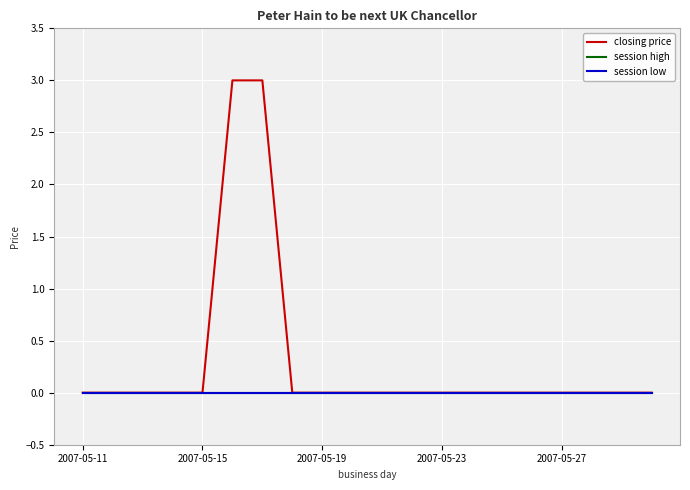

True or false: session high has more than 2 interior local peaks.

False